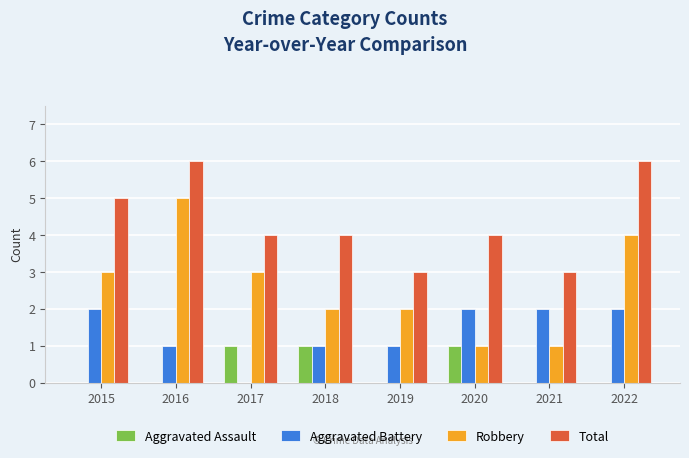

How many groups of bars are there?

8